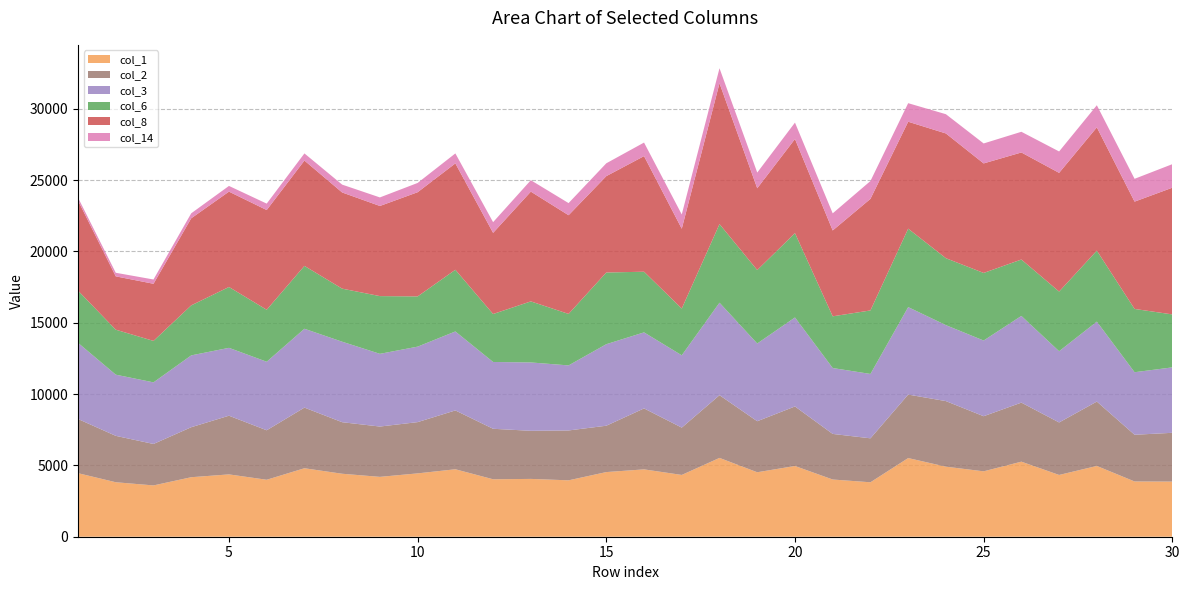

Reading right to left, extract all data points from this chart.

col_1: 3865.7	3874.6	4962.9	4331.5	5263.0	4585.3	4911.8	5515.4	3817.7	4011.5	4960.1	4520.7	5526.8	4332.7	4722.4	4533.2	3954.7	4054.2	4028.4	4729.9	4442.1	4197.2	4415.6	4801.6	3994.4	4370.8	4172.6	3597.1	3820.6	4456.0
col_2: 3420.8	3275.2	4514.2	3681.1	4140.7	3864.8	4598.4	4451.6	3082.9	3196.9	4174.6	3577.8	4397.5	3318.1	4274.9	3250.3	3496.8	3372.9	3540.8	4126.2	3593.9	3528.5	3614.6	4252.7	3469.6	4115.2	3506.3	2907.3	3252.6	3799.1
col_3: 4588.3	4384.8	5605.3	4993.1	6078.5	5306.7	5325.0	6133.0	4512.7	4620.4	6240.6	5450.2	6486.1	5069.9	5331.1	5716.1	4560.7	4793.2	4683.9	5537.0	5292.8	5098.6	5644.1	5528.5	4806.5	4758.4	5036.8	4319.0	4290.1	5340.7
col_6: 3713.6	4438.6	4978.9	4185.1	3955.5	4739.4	4695.2	5500.6	4454.3	3625.8	5913.8	5151.2	5511.6	3279.3	4253.4	5027.5	3611.4	4281.2	3364.2	4326.0	3521.8	4047.7	3721.0	4408.5	3643.9	4267.2	3506.8	2907.3	3154.0	3659.5
col_8: 8884.6	7523.5	8644.8	8323.5	7506.8	7680.2	8746.4	7499.3	7823.1	6021.0	6599.1	5734.3	9876.9	5596.8	8106.4	6757.4	6920.2	7697.1	5690.0	7458.4	7305.8	6319.8	6743.9	7386.1	6992.9	6686.3	6106.1	4006.3	3740.8	6318.0
col_14: 1650.0	1600.0	1550.0	1500.0	1450.0	1400.0	1350.0	1300.0	1250.0	1200.0	1150.0	1100.0	1050.0	1000.0	950.0	900.0	850.0	800.0	750.0	700.0	650.0	600.0	550.0	500.0	450.0	400.0	350.0	300.0	250.0	200.0